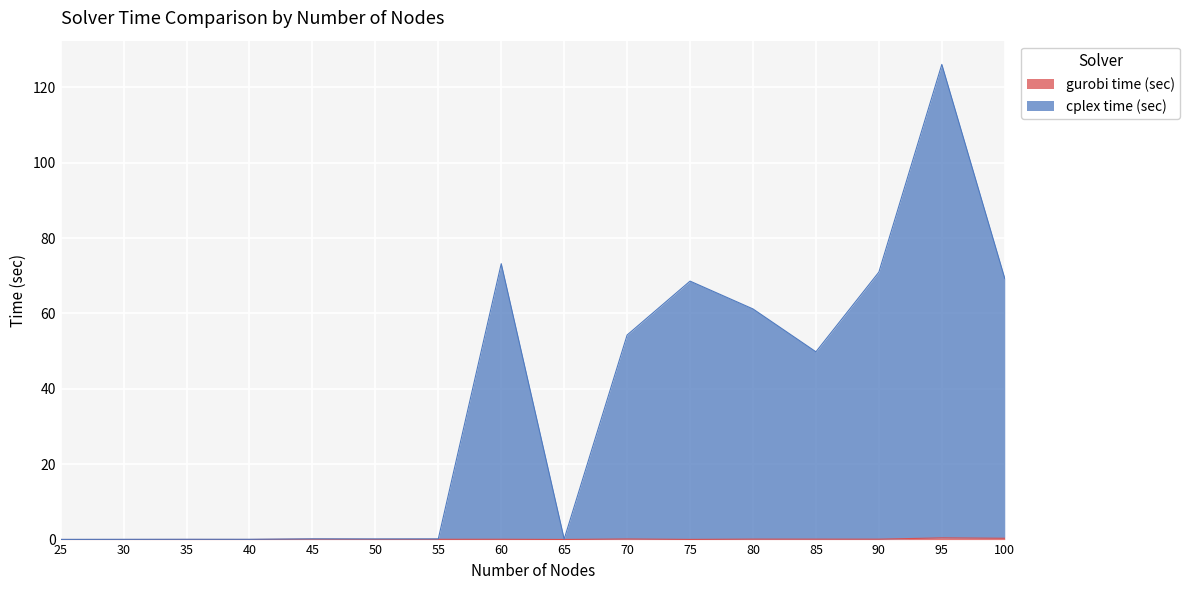

What is the highest value of the cplex time (sec) series?

126.1